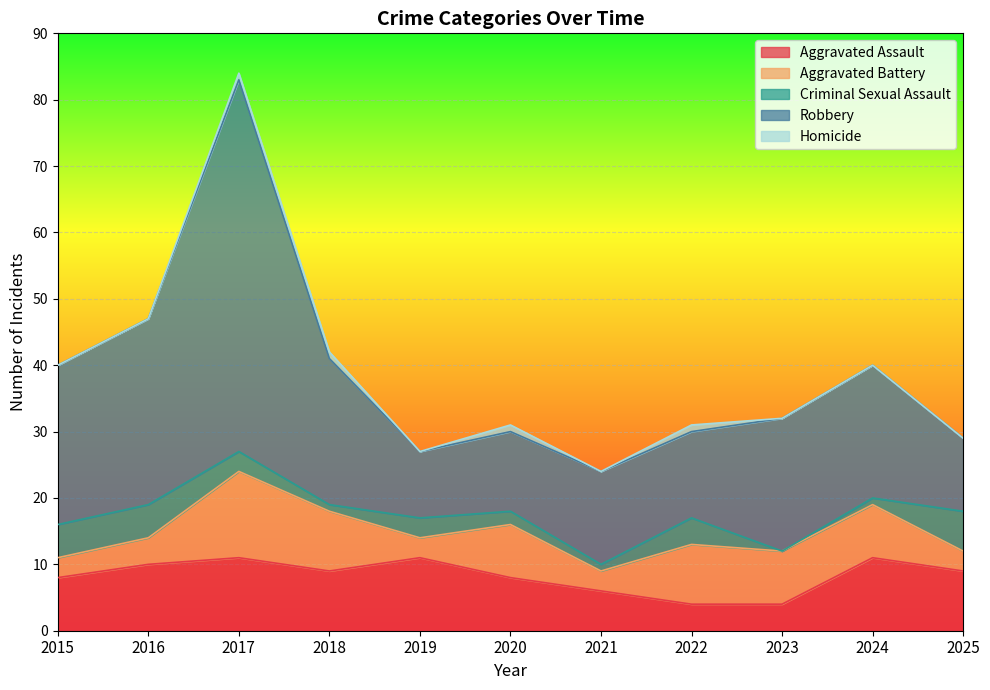

True or false: Aggravated Assault and Homicide cross at least once.

False